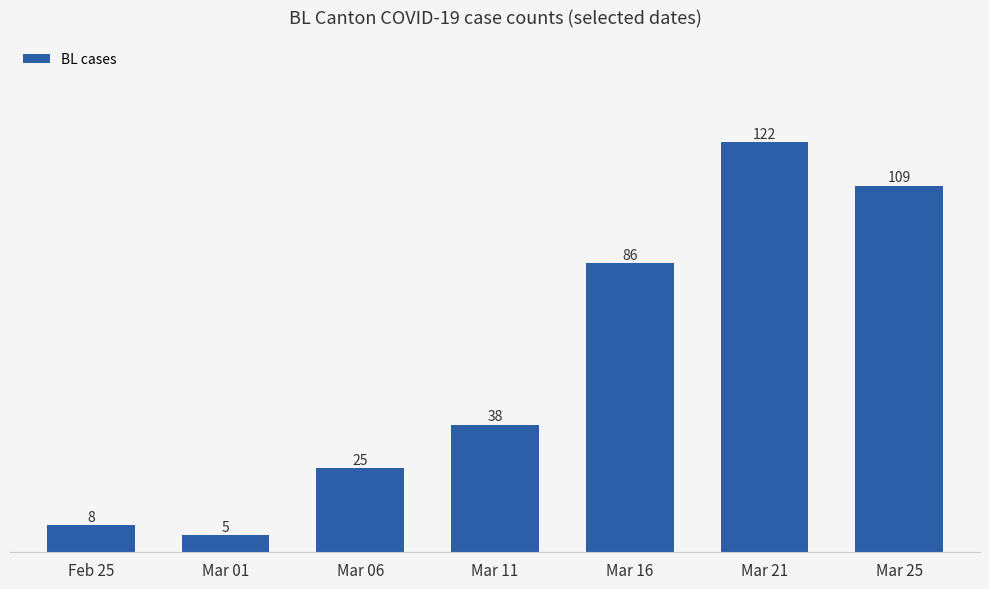

What is the sum of all values?

393